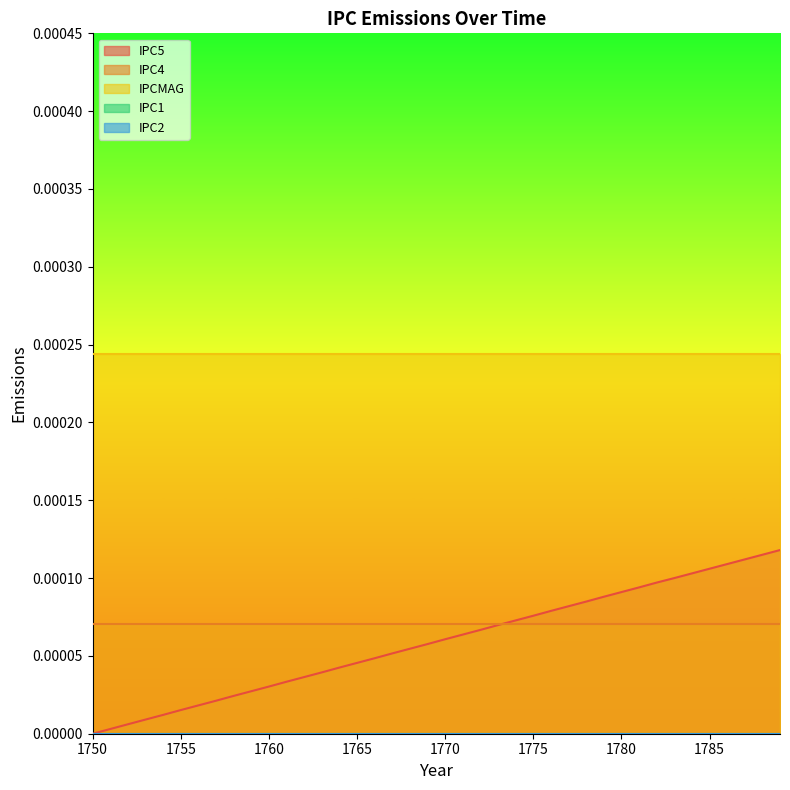

Does the chart display data point markers on the line(s)?

No